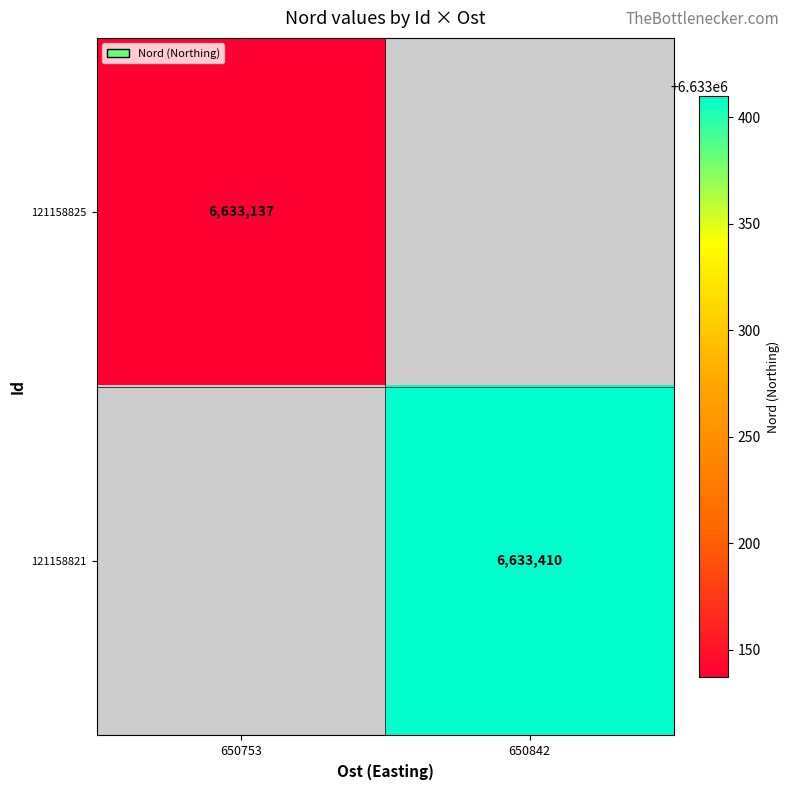

How many distinct data groups are displayed?

2